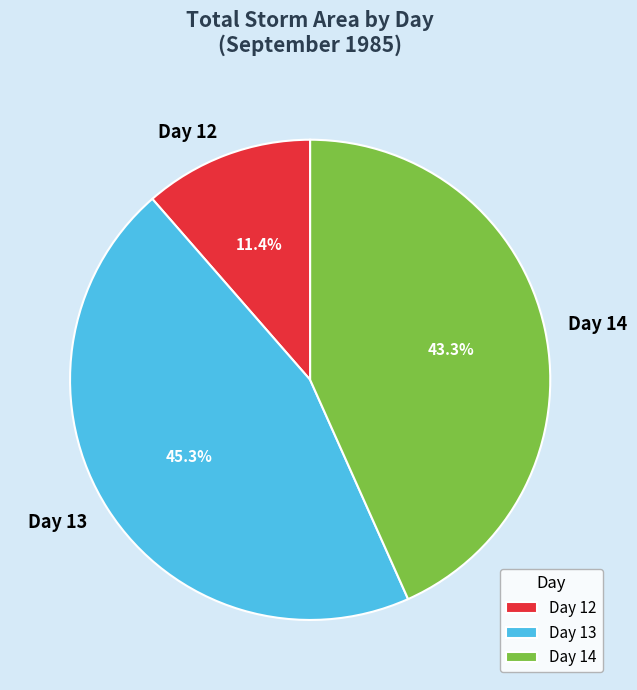

What is the largest slice in the pie chart?

Day 13